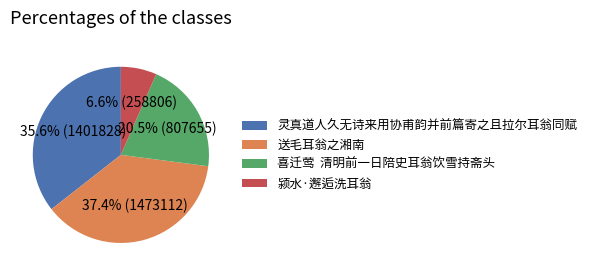

Between 颍水·邂逅洗耳翁 and 送毛耳翁之湘南, which is larger?

送毛耳翁之湘南